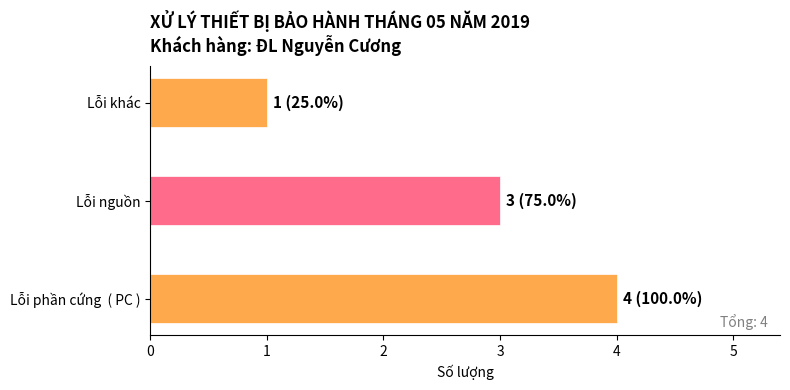

Reading bottom to top, extract all data points from this chart.

4	3	1